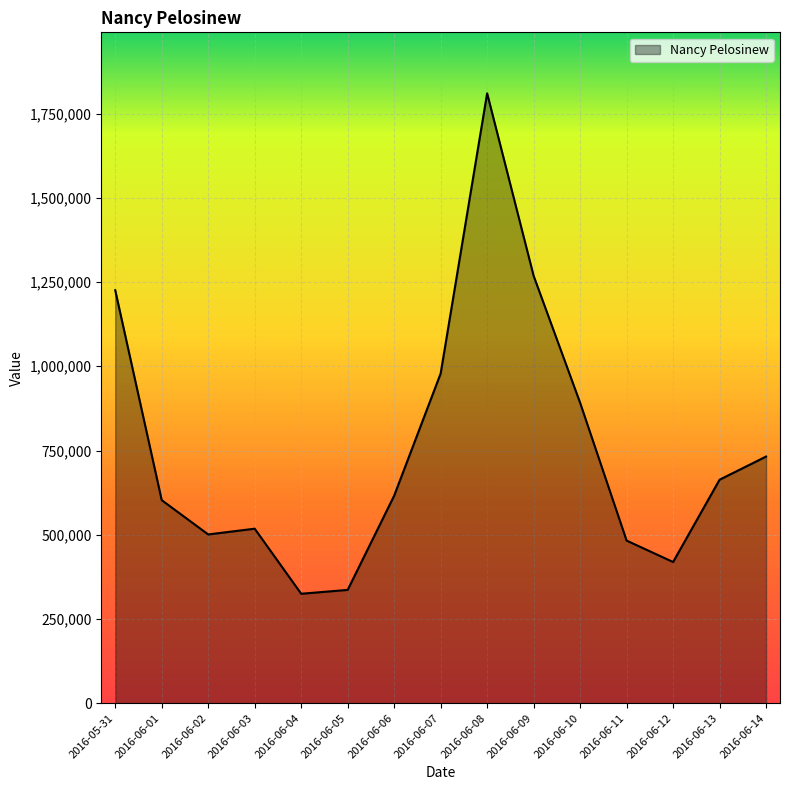

What position from the right is 2016-06-13?

2